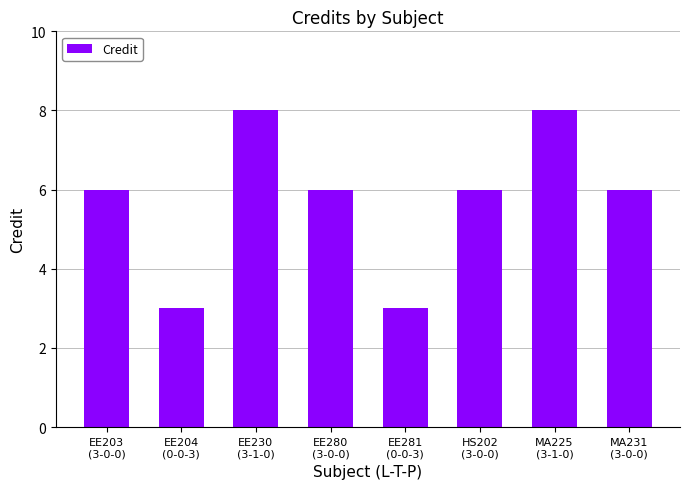

What is the label of the 6th bar from the left?

HS202
(3-0-0)